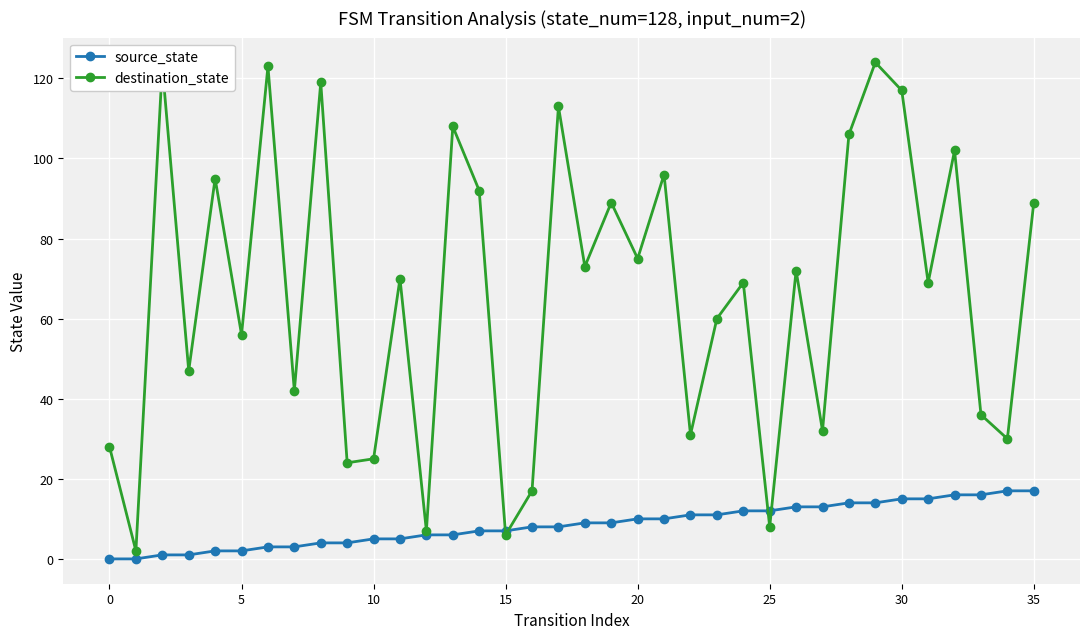

What is the maximum value shown in the chart?

124